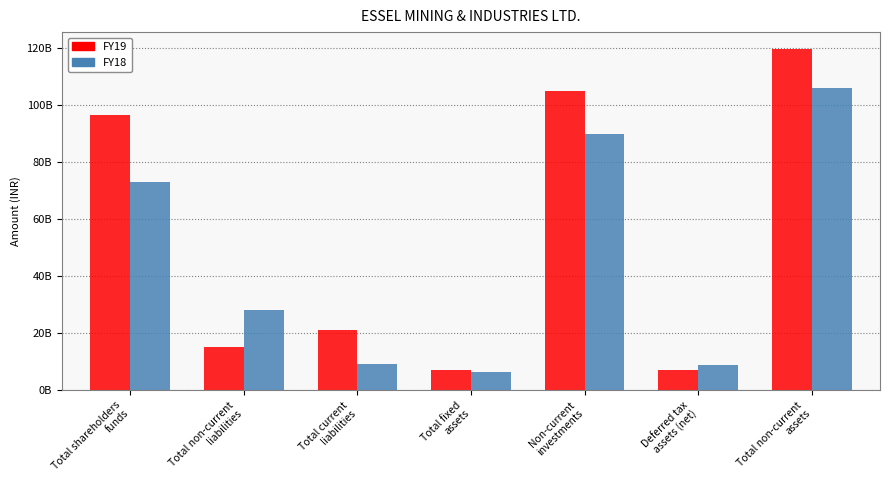

What is the sum of the FY19 values at Total fixed
assets and Deferred tax
assets (net)?

14076820000